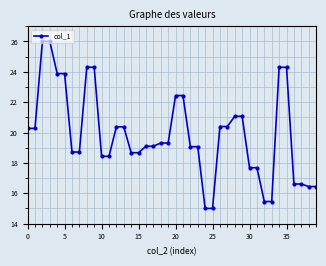

What is the value of the 23rd point from the left?

19.1